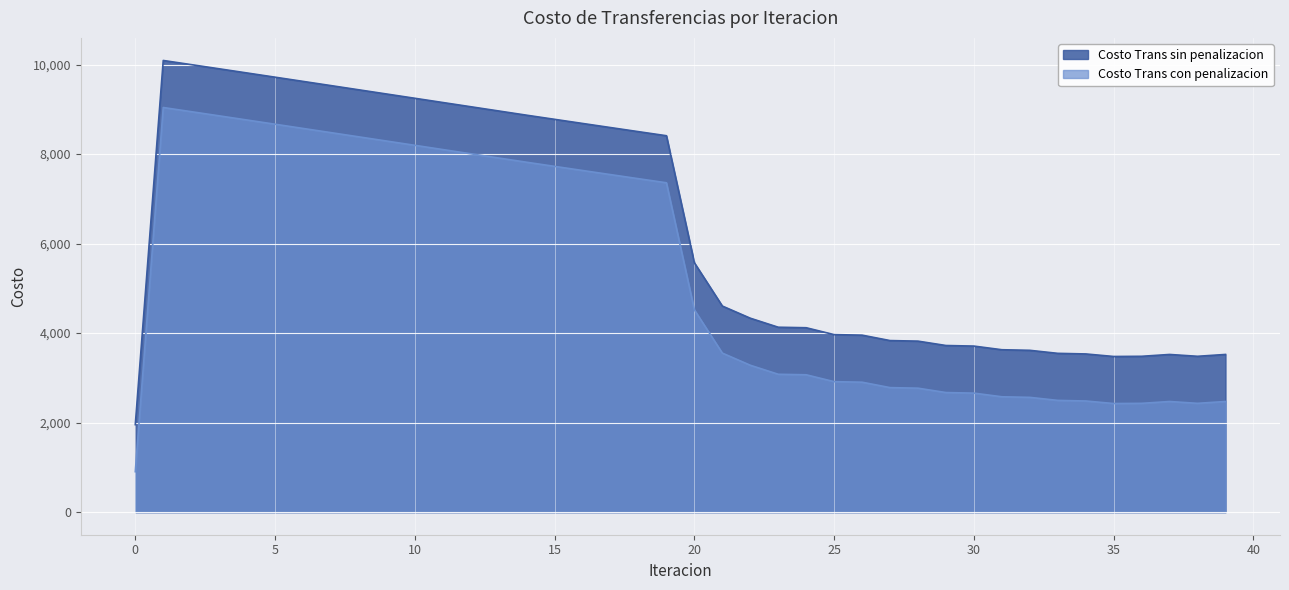

Count the number of data series in this chart.

2